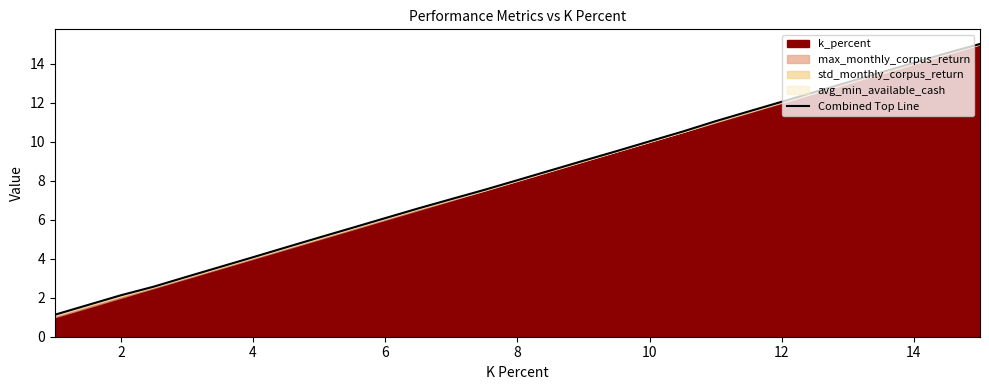

Is it true that the value at 13 is 2.9?

False